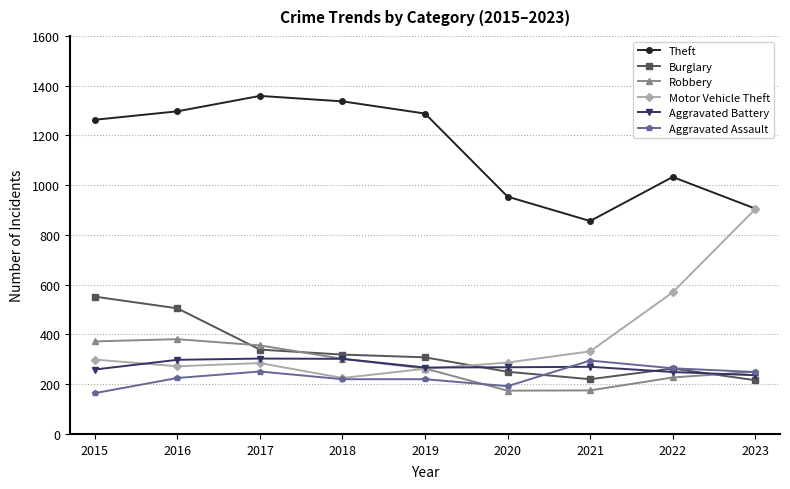

How many values in the Burglary series are below 308?

4